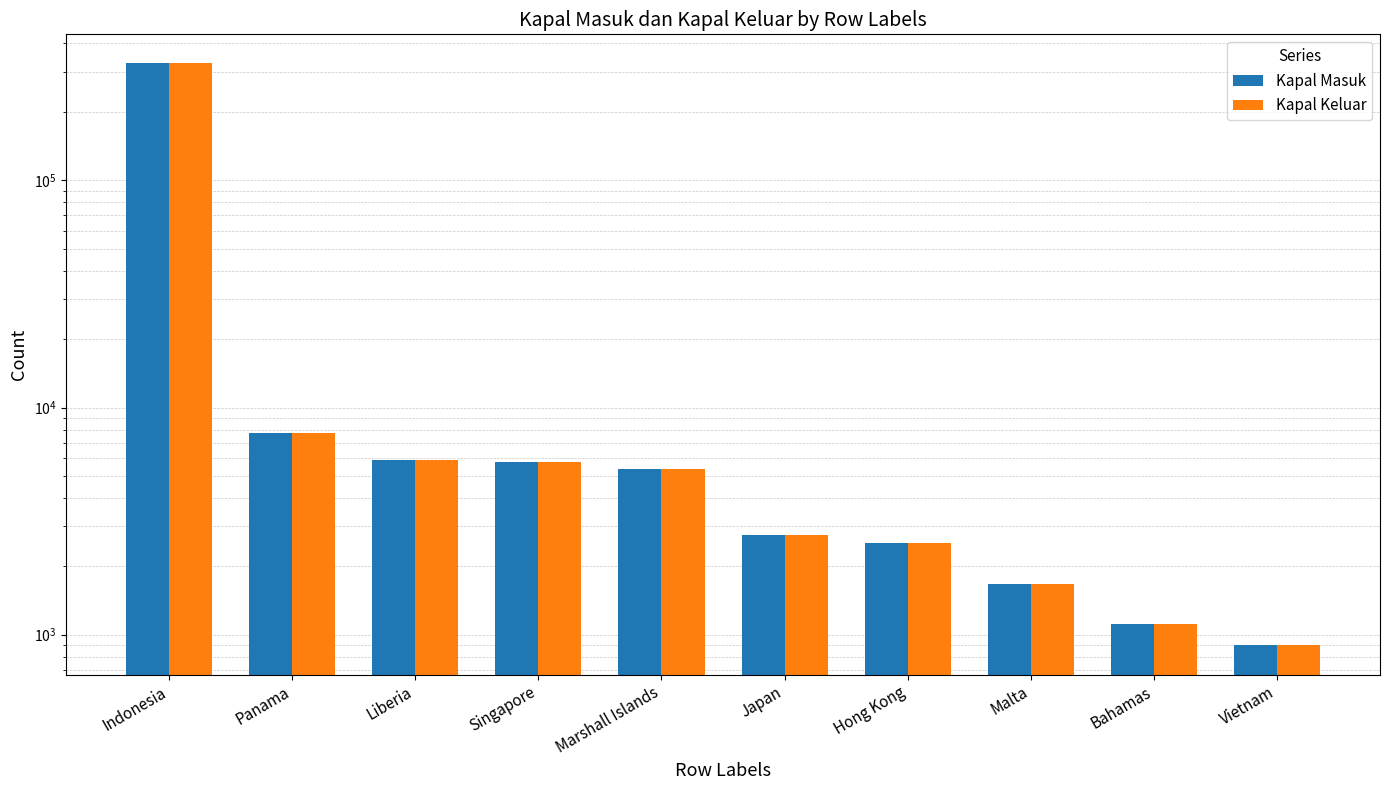

Reading right to left, list all the values displayed in this chart.

Kapal Masuk: 899	1114	1674	2533	2746	5383	5730	5895	7724	326783
Kapal Keluar: 897	1114	1678	2527	2746	5383	5728	5889	7724	326783